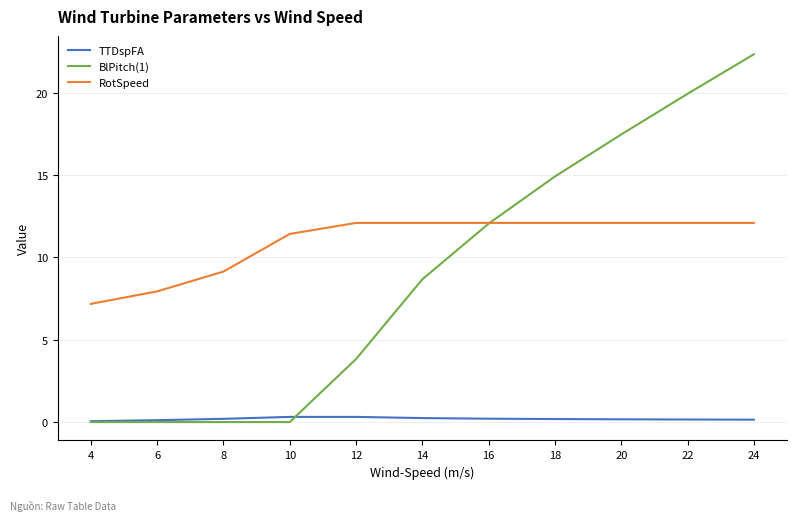

At which category does the chart reach its peak across all series?

24